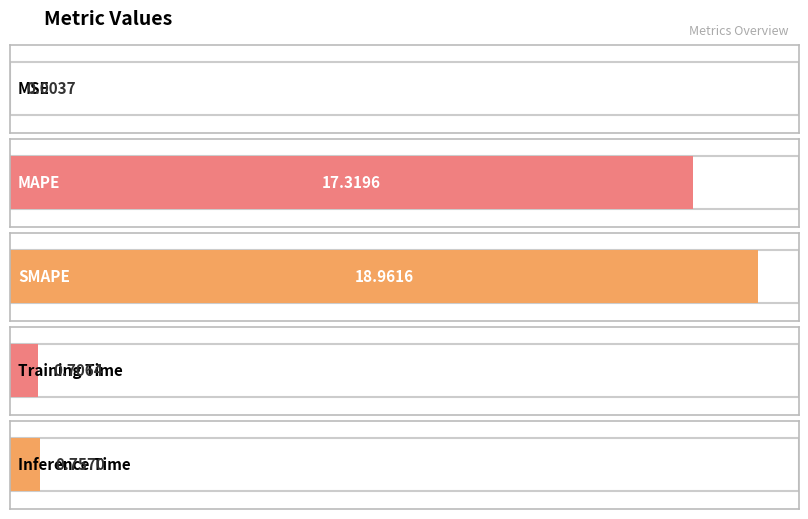

Is it true that the value at SMAPE is 19.0?

True